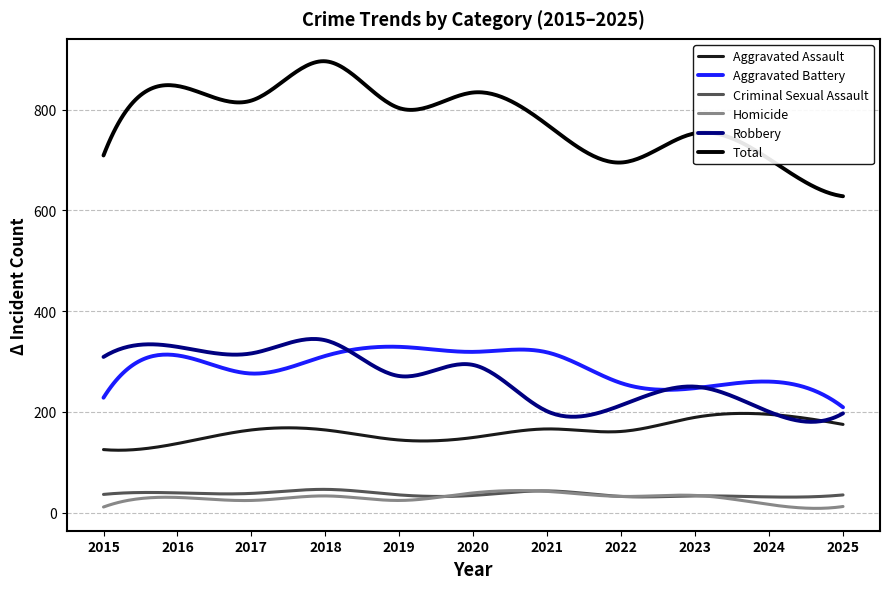

Which series has the largest total across all categories?

Total